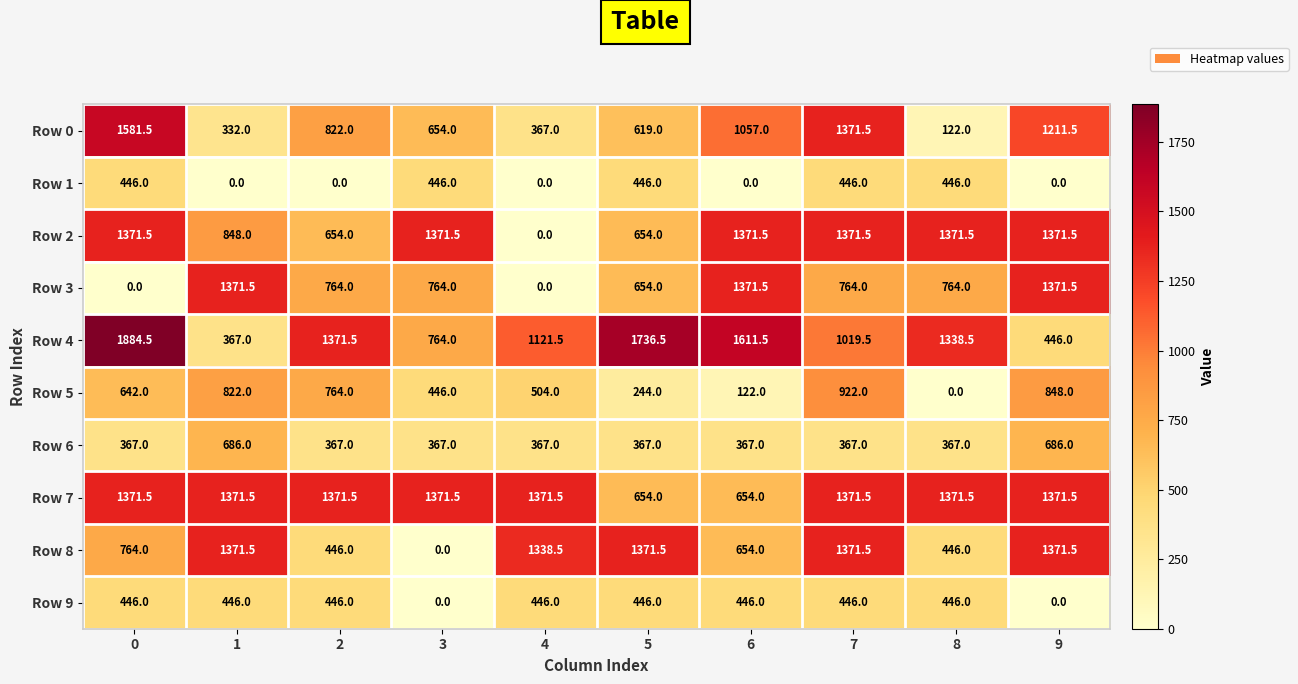

What is the spread (max minus min) of values at 3?

1371.5